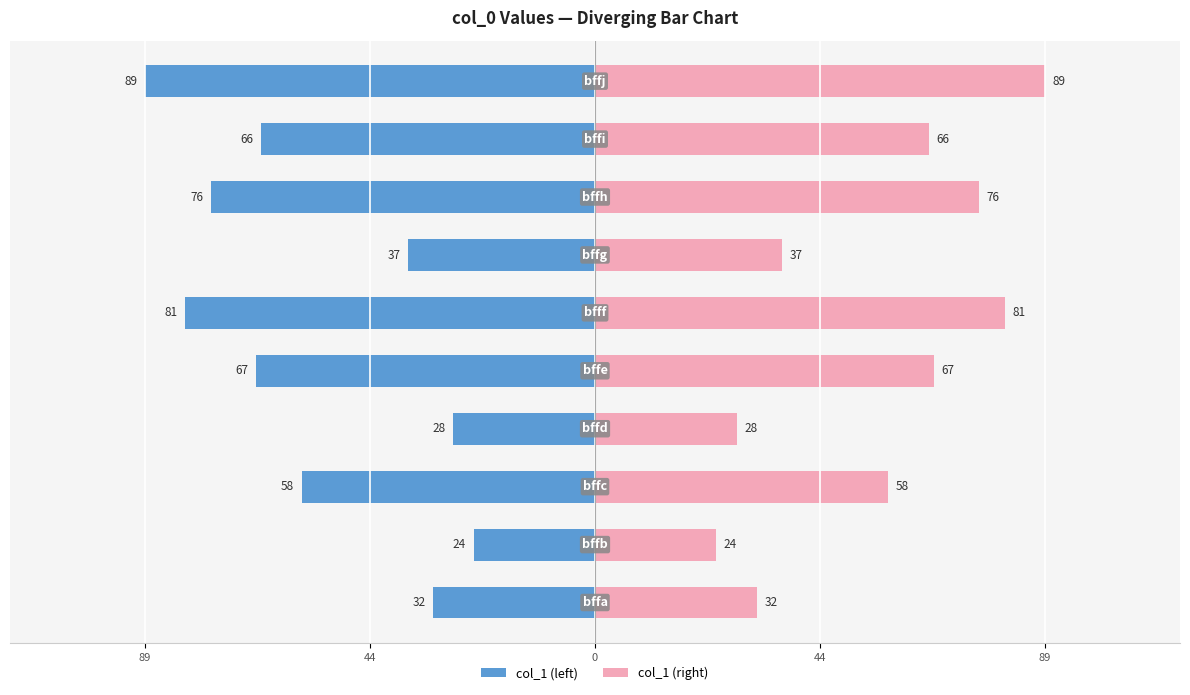

Is the value of col_1 (right) at 5 greater than the value of col_1 (left) at 0?

Yes